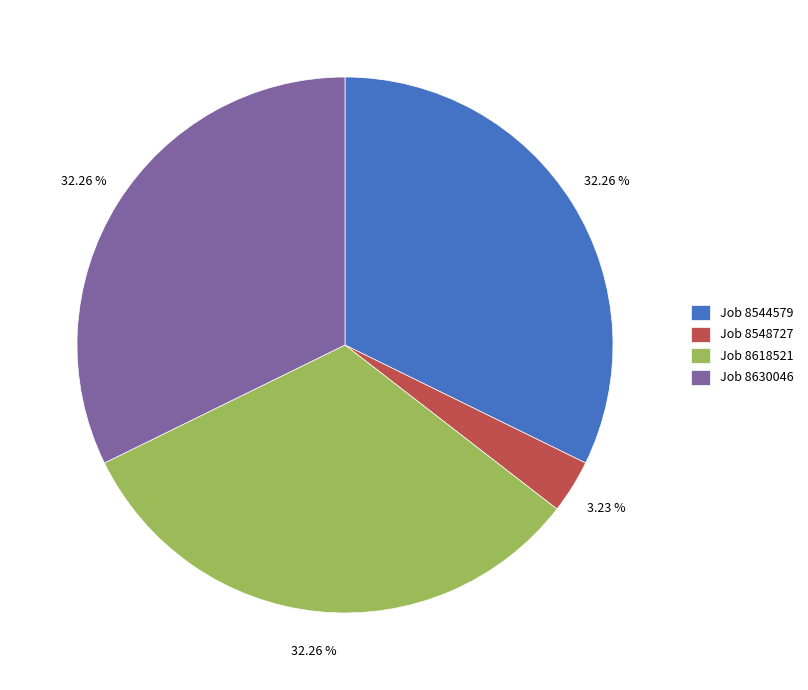

Which has a higher value, Job 8618521 or Job 8548727?

Job 8618521